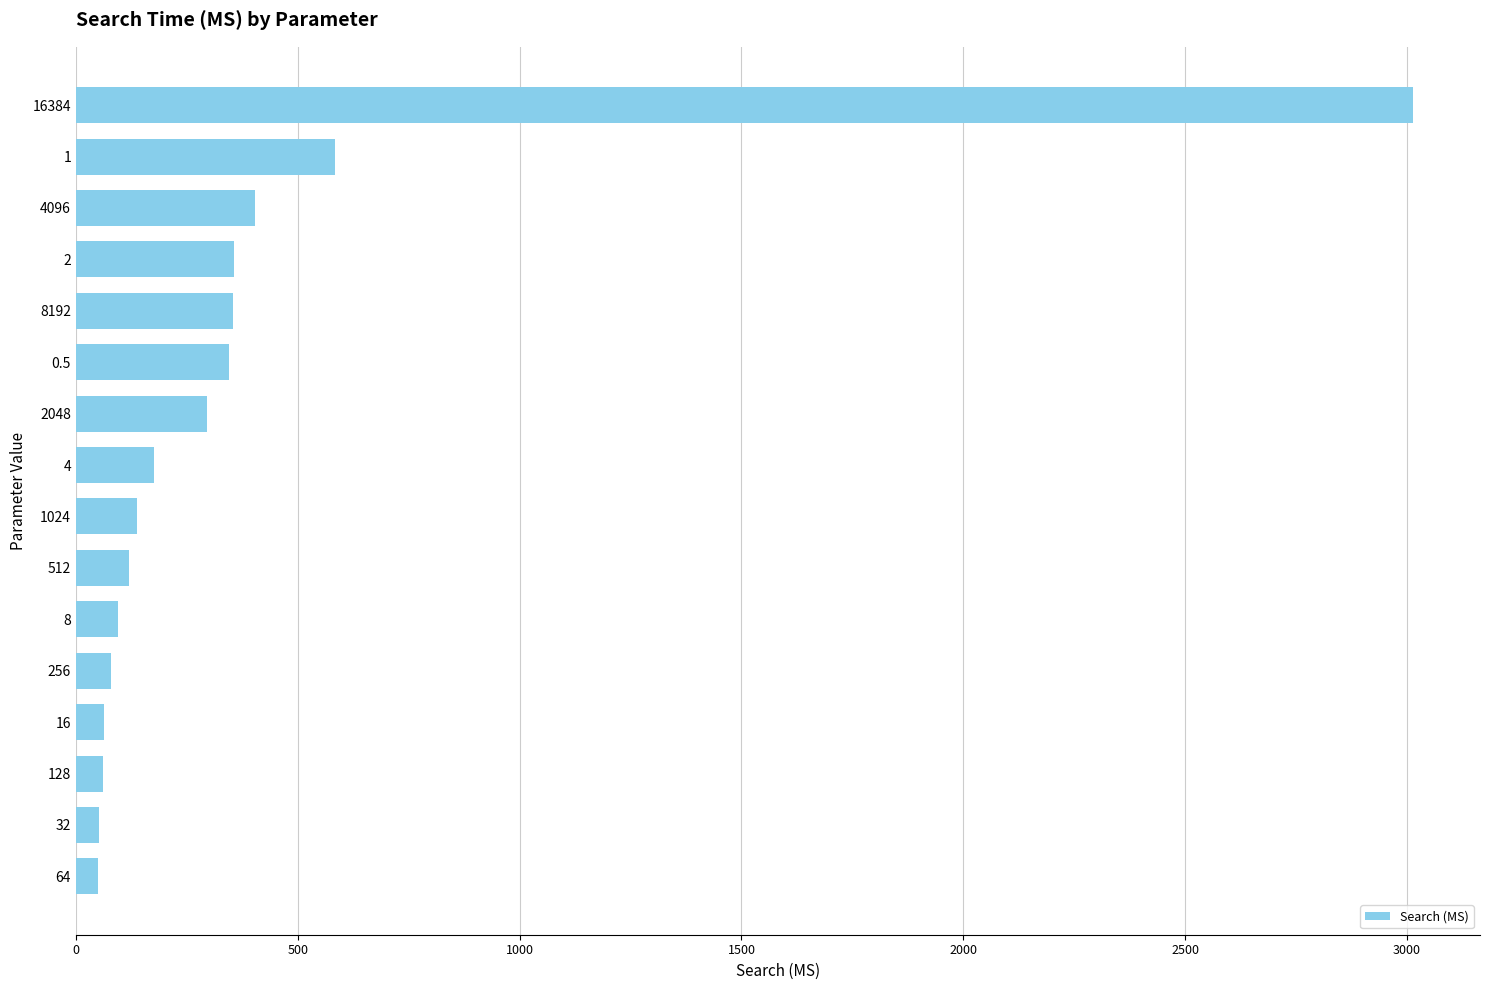

What is the label of the 9th bar from the top?

1024